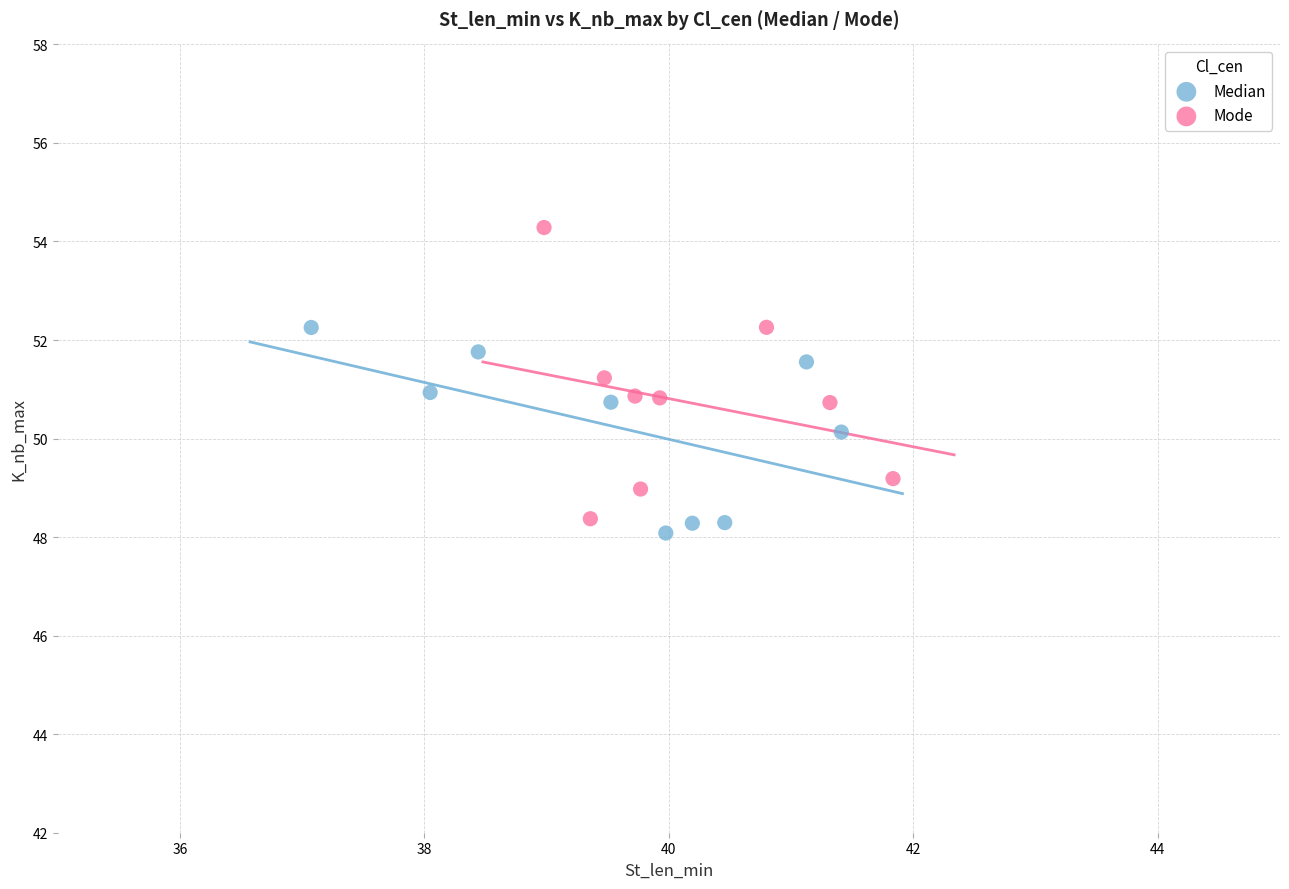

Which series has the widest spread of Y values?

Mode